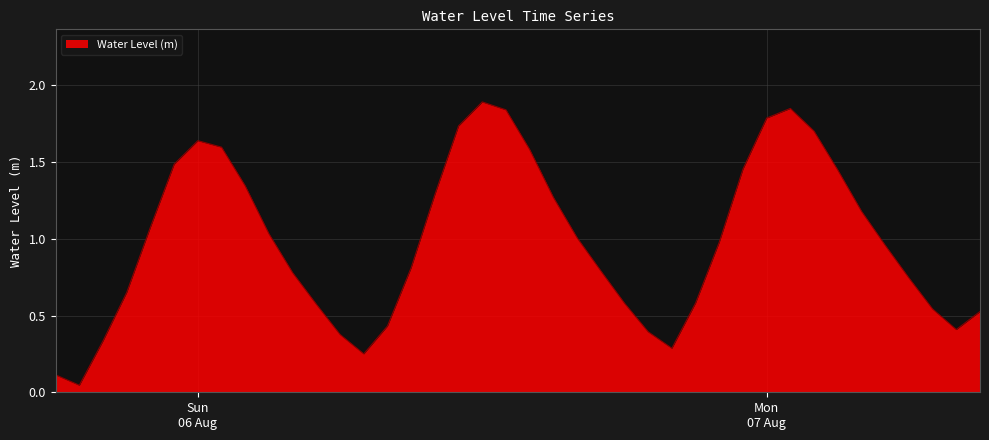

At which category does the data reach its first local valley?

2023-08-05 19:00:00